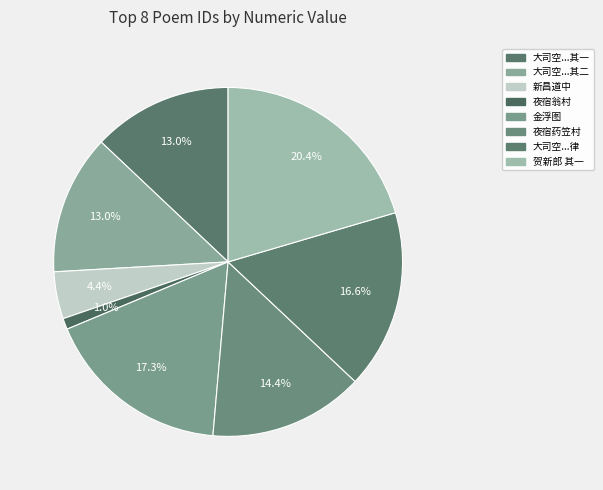

Count the number of slices in the pie.

8